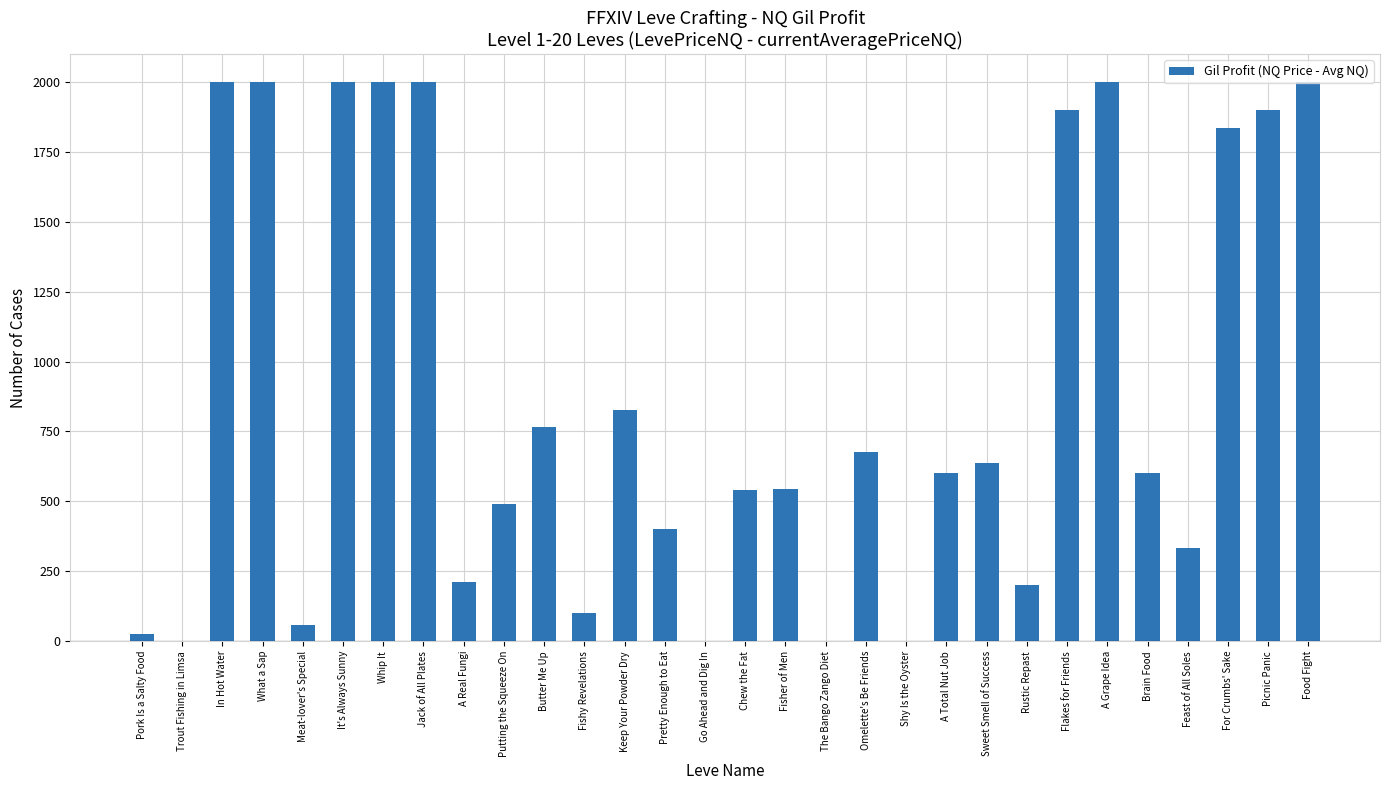

What is the maximum value shown in the chart?

2000